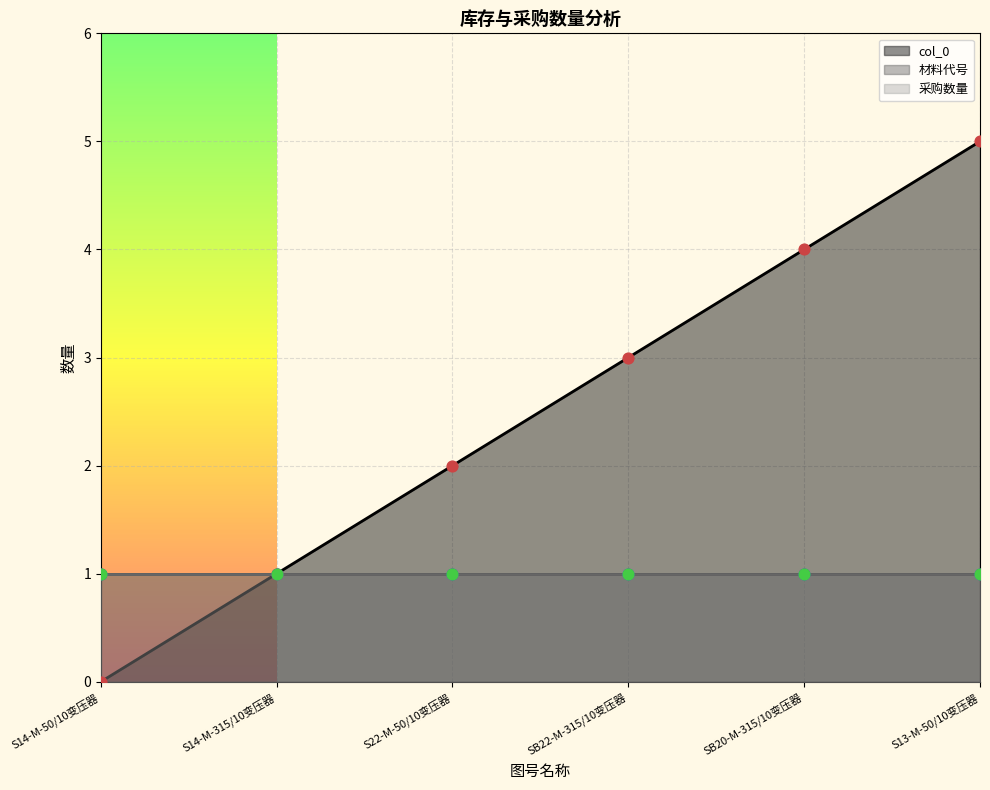

What are all the series names shown in the legend?

col_0, 材料代号, 采购数量